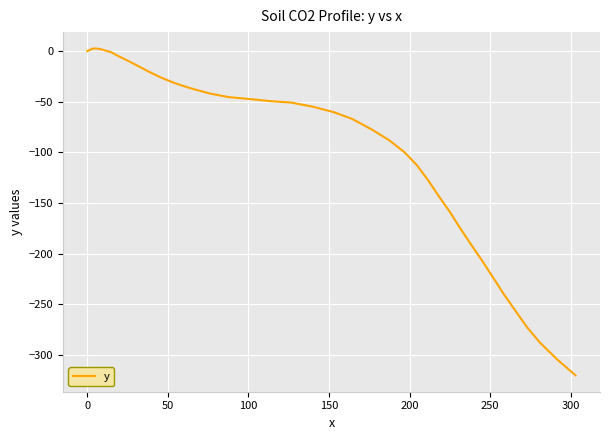

How many lines are shown in the chart?

1